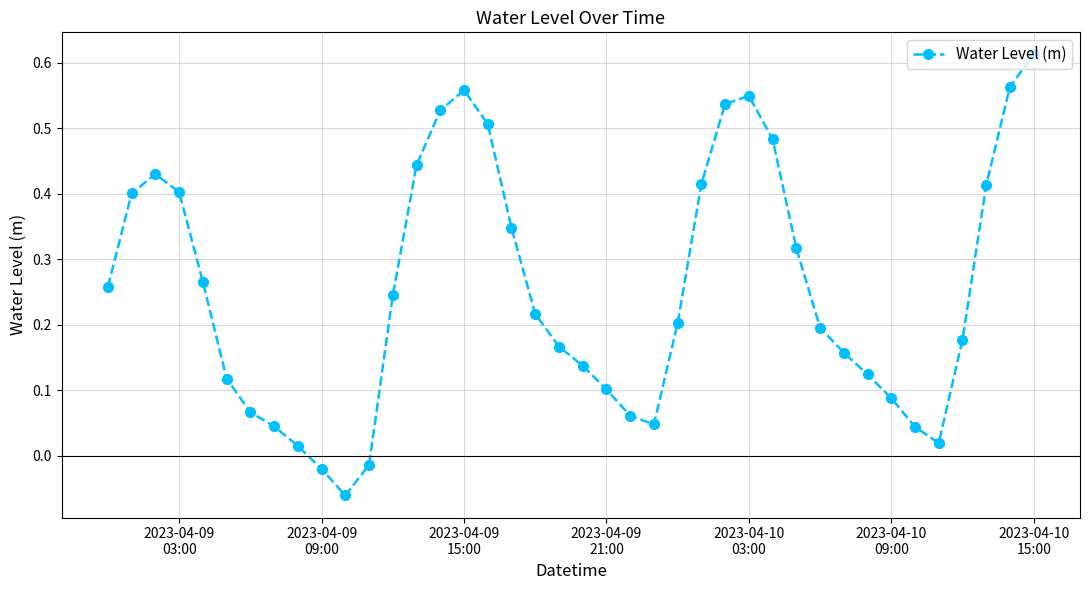

True or false: the data has more than 0 interior local peaks.

True